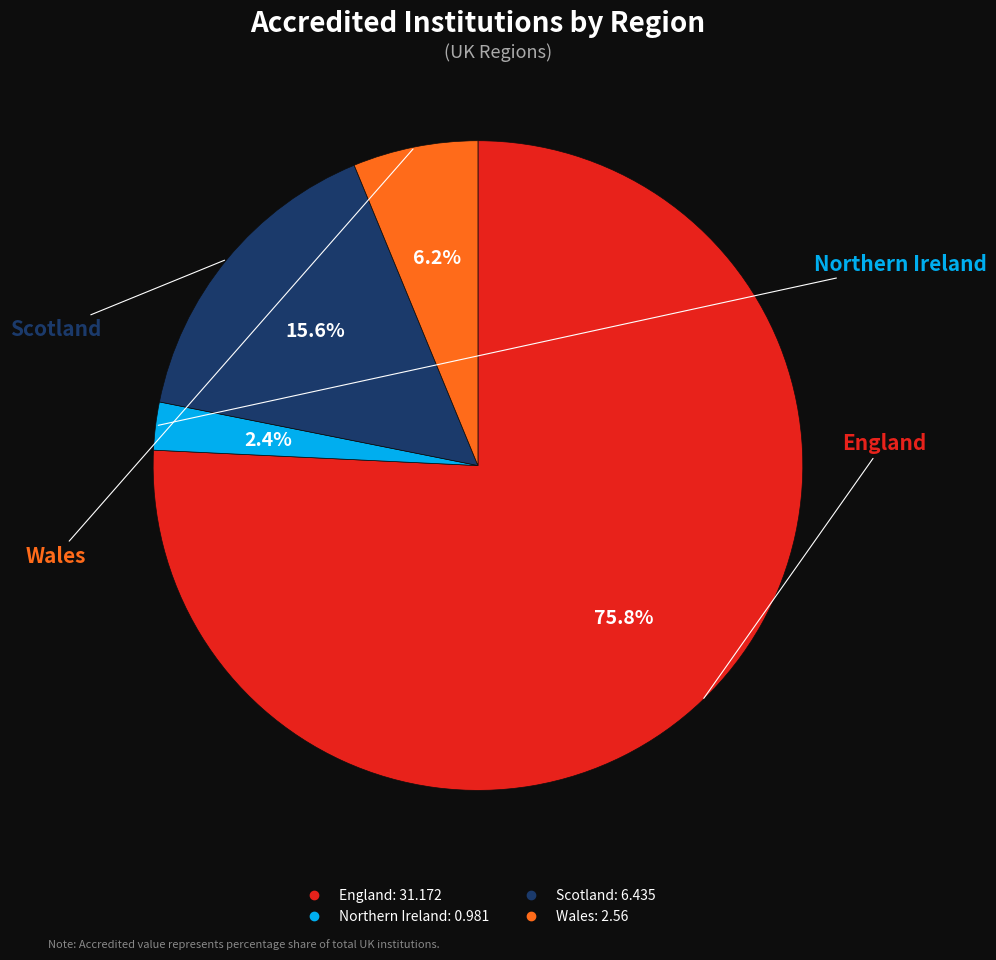

How many segments does this pie chart have?

4